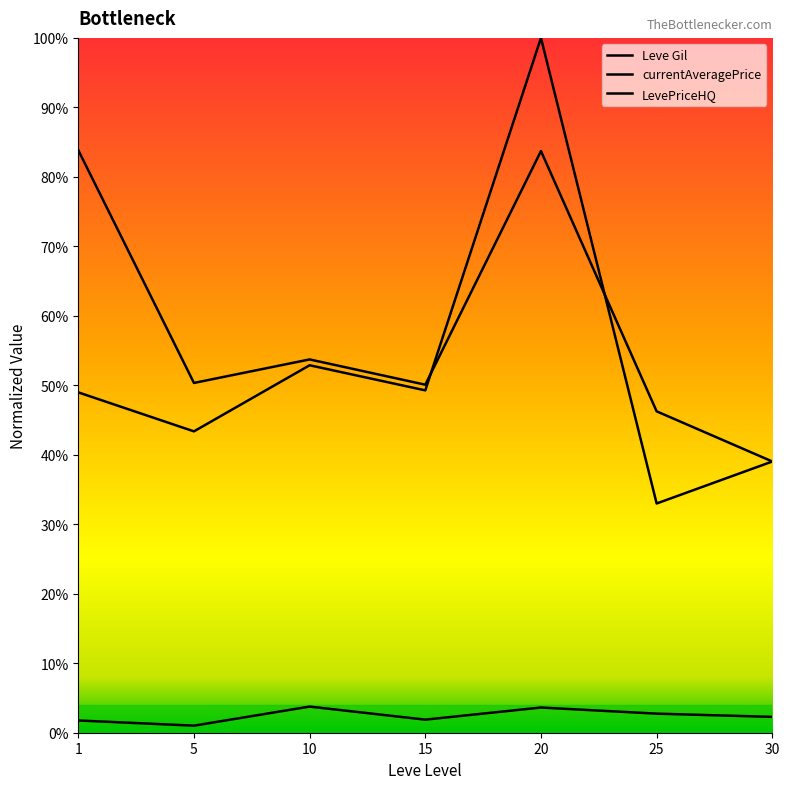

Count the number of data series in this chart.

3